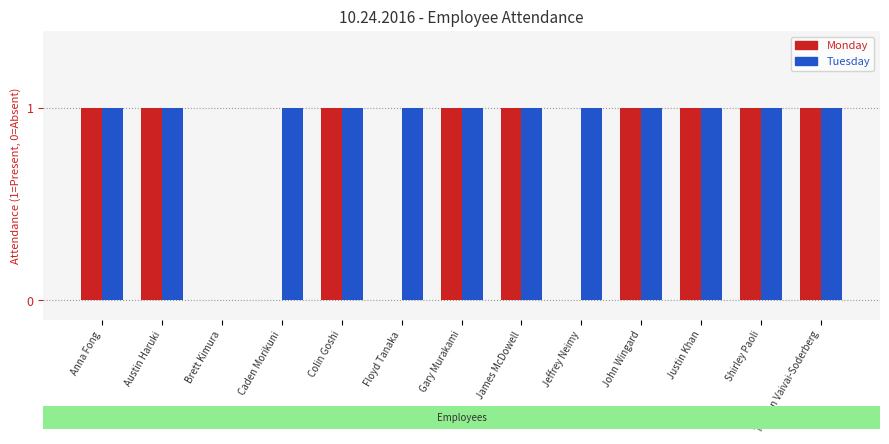

The value of Monday at Austin Haruki is 1. True or false?

True